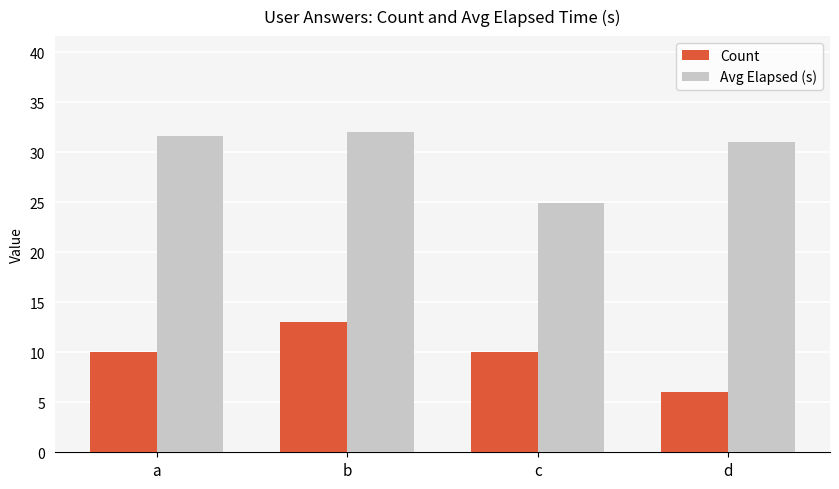

What is the difference between the highest and lowest values at a?

21.6